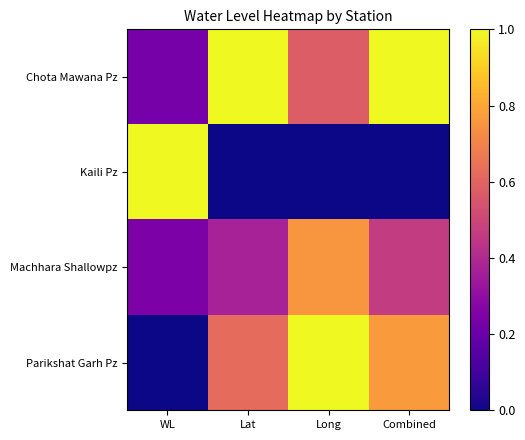

Which series changed the most between WL and Lat?

Kaili Pz